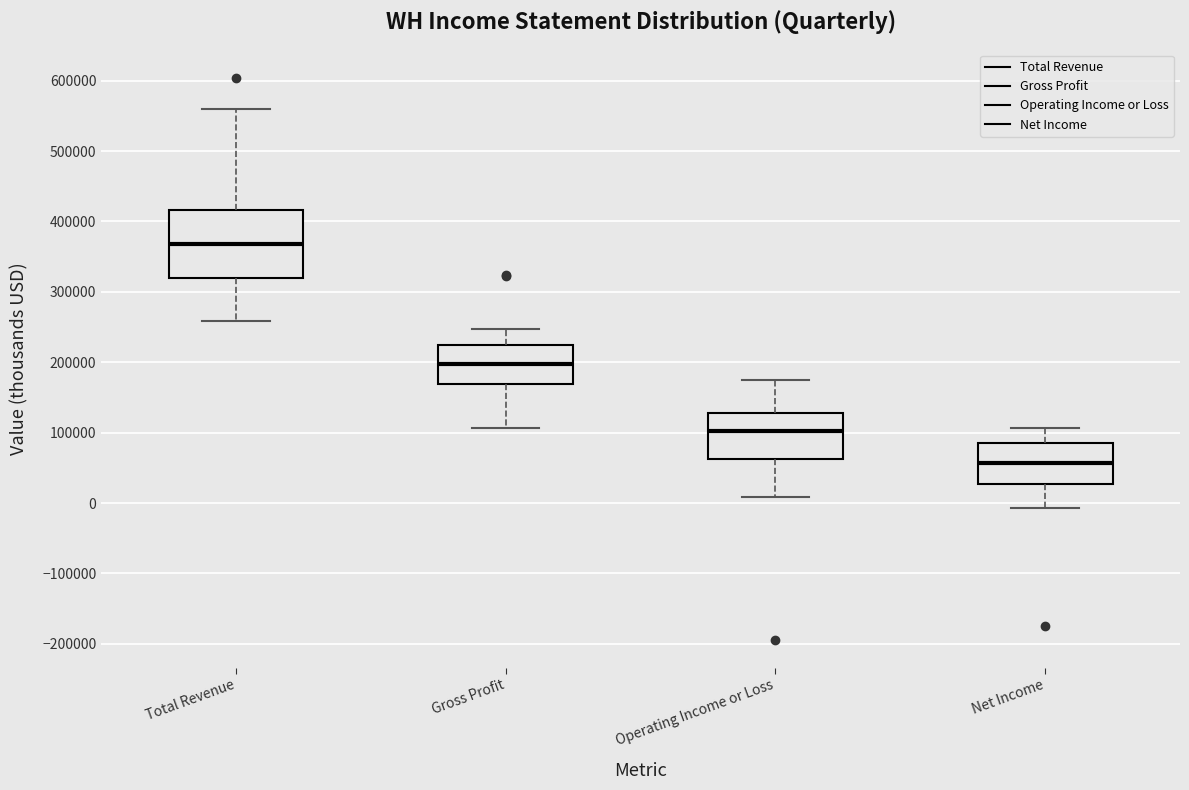

Which box has the highest median line?

Total Revenue